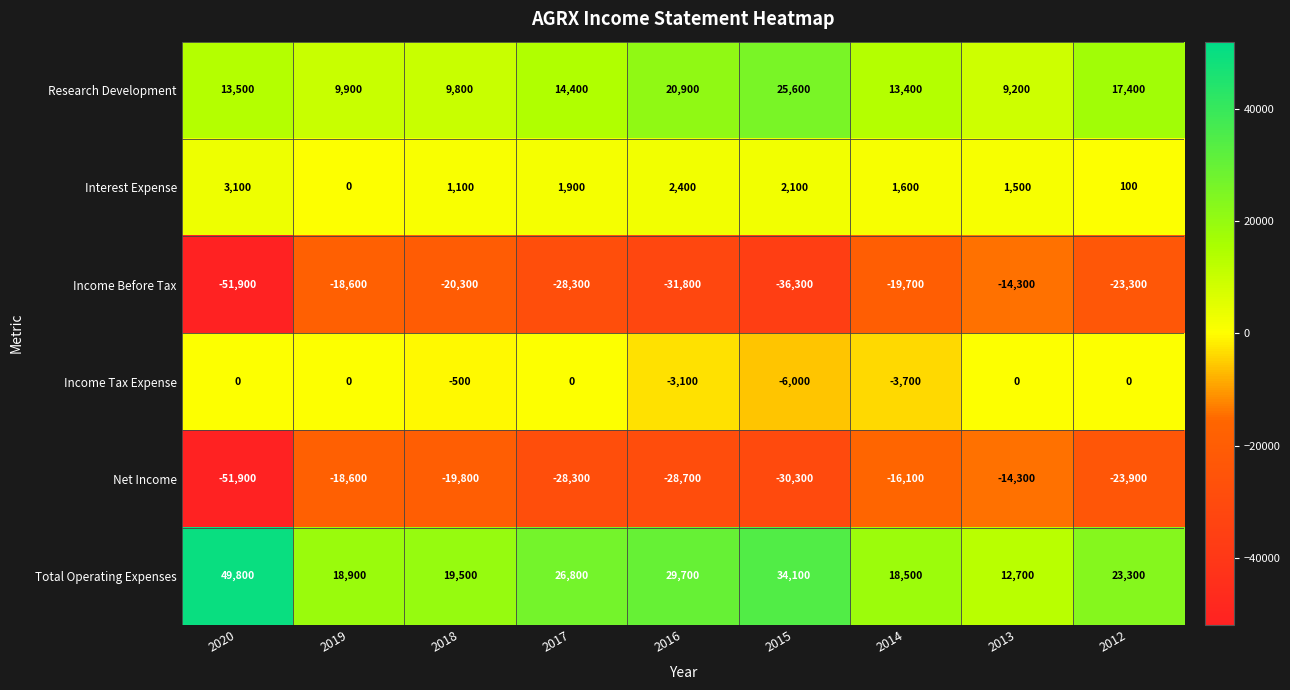

What is the difference between the maximum and minimum values in the Net Income series?

37600